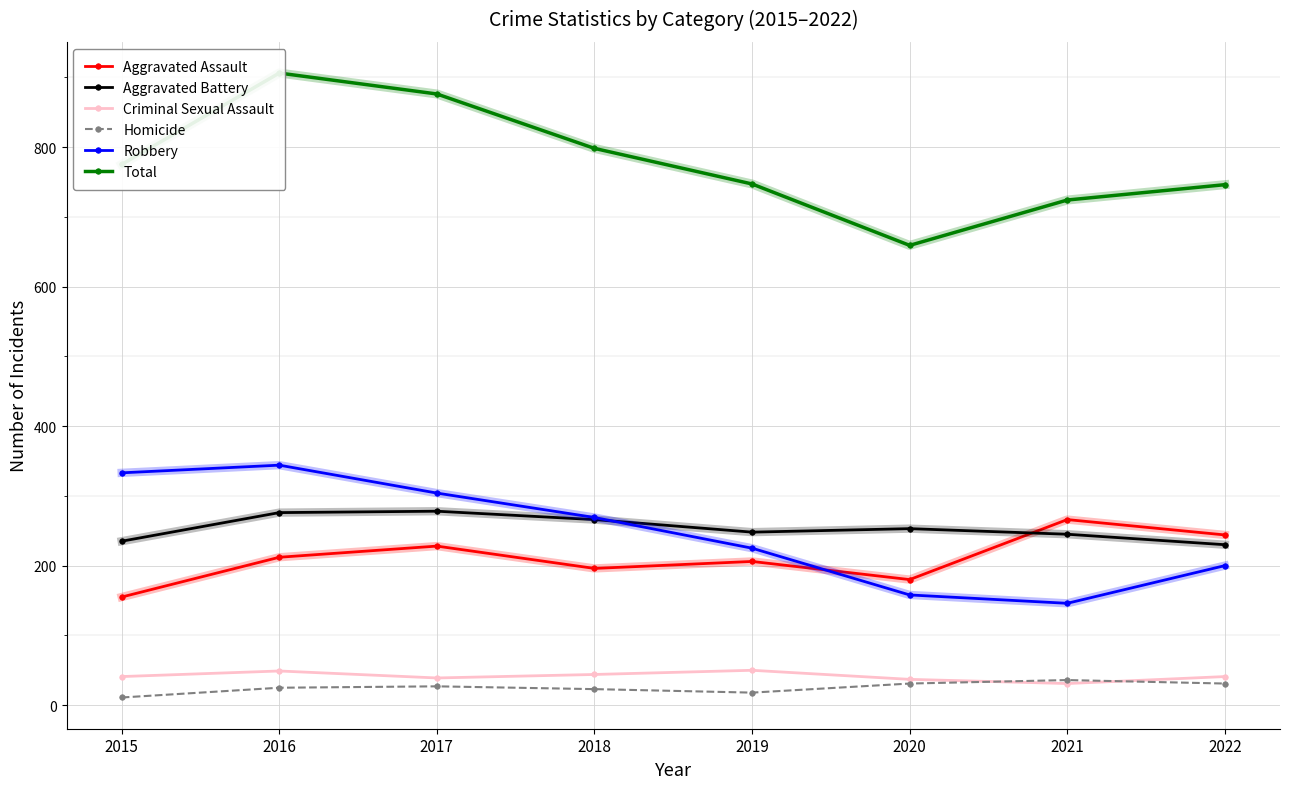

Which has a higher value, 2016 or 2021?

2021